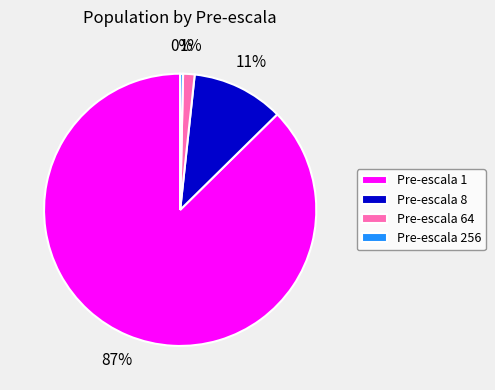

Is it true that Pre-escala 64 is 1% of the pie?

True